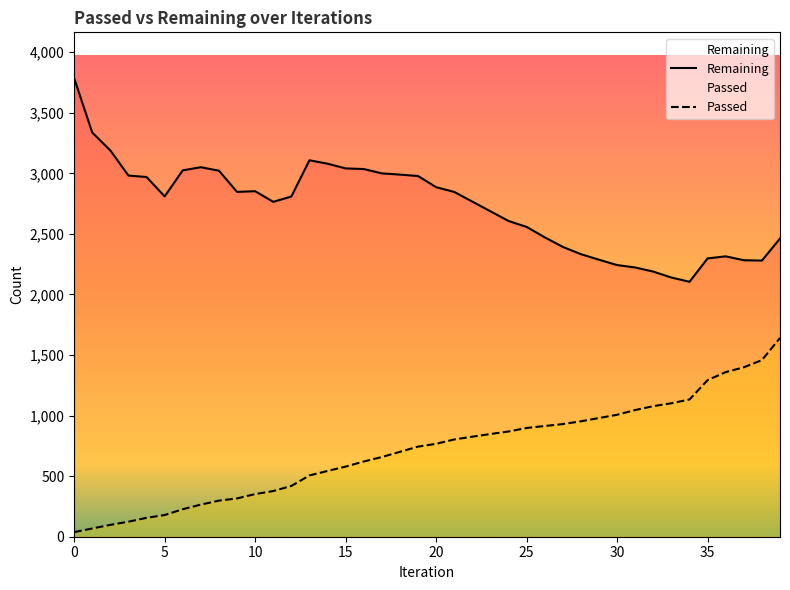

Rank the series at 37 from highest to lowest value.

Remaining, Passed